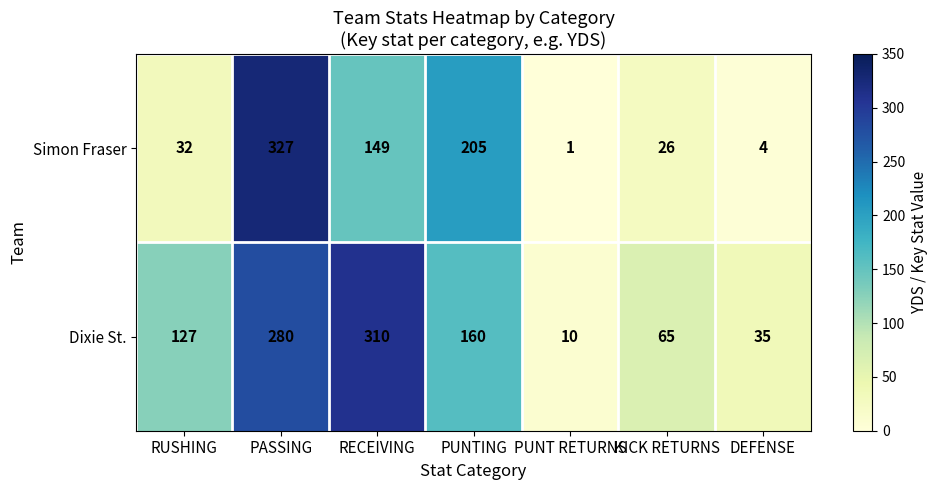

True or false: Simon Fraser has a value of 205 at PUNTING.

True